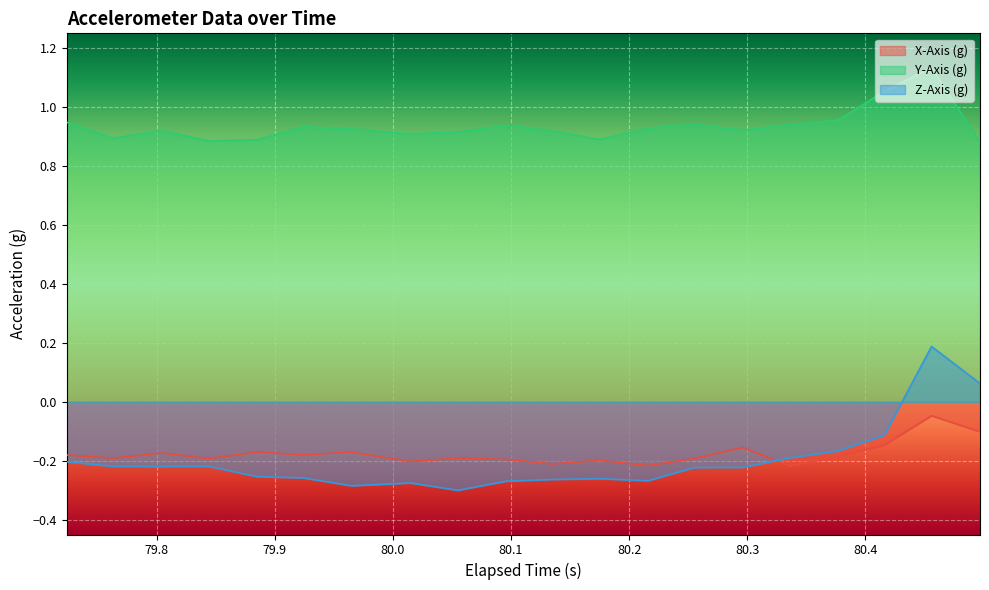

Rank the series by their maximum value, from highest to lowest.

Y-Axis (g), Z-Axis (g), X-Axis (g)